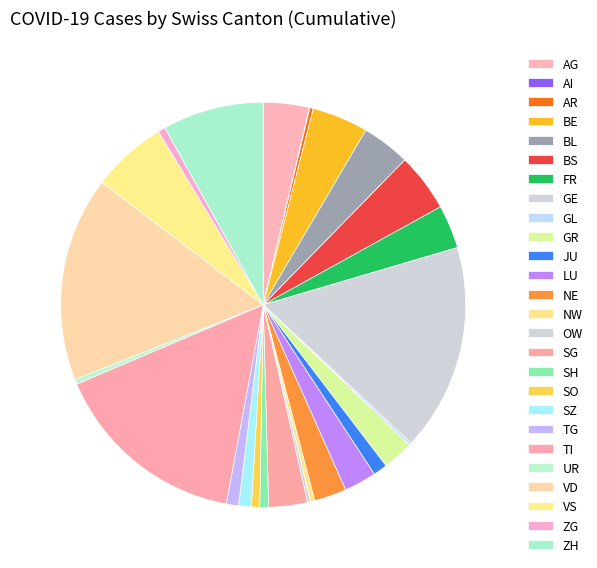

Rank the categories by value from lowest to highest.

AI, GL, OW, AR, NW, UR, ZG, SO, SH, TG, SZ, JU, GR, LU, NE, SG, FR, AG, BL, BE, BS, VS, ZH, TI, VD, GE